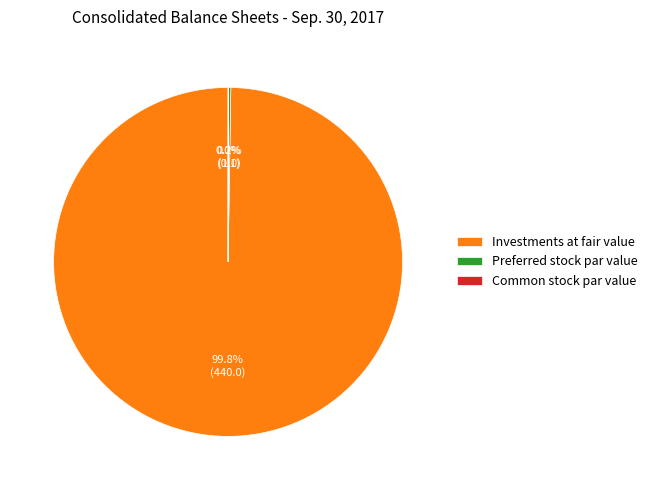

What is the largest slice in the pie chart?

Investments at fair value